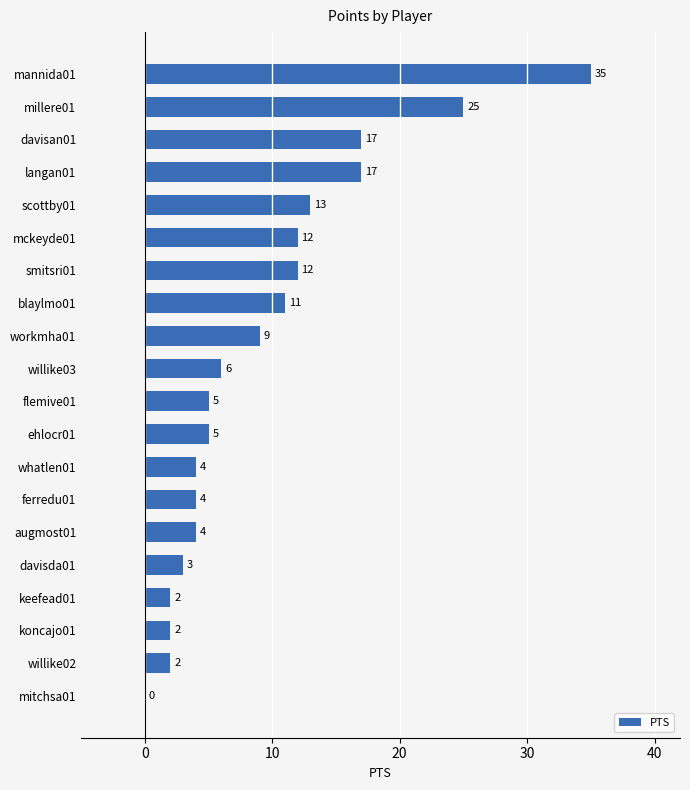

What is the sum of all values?

188